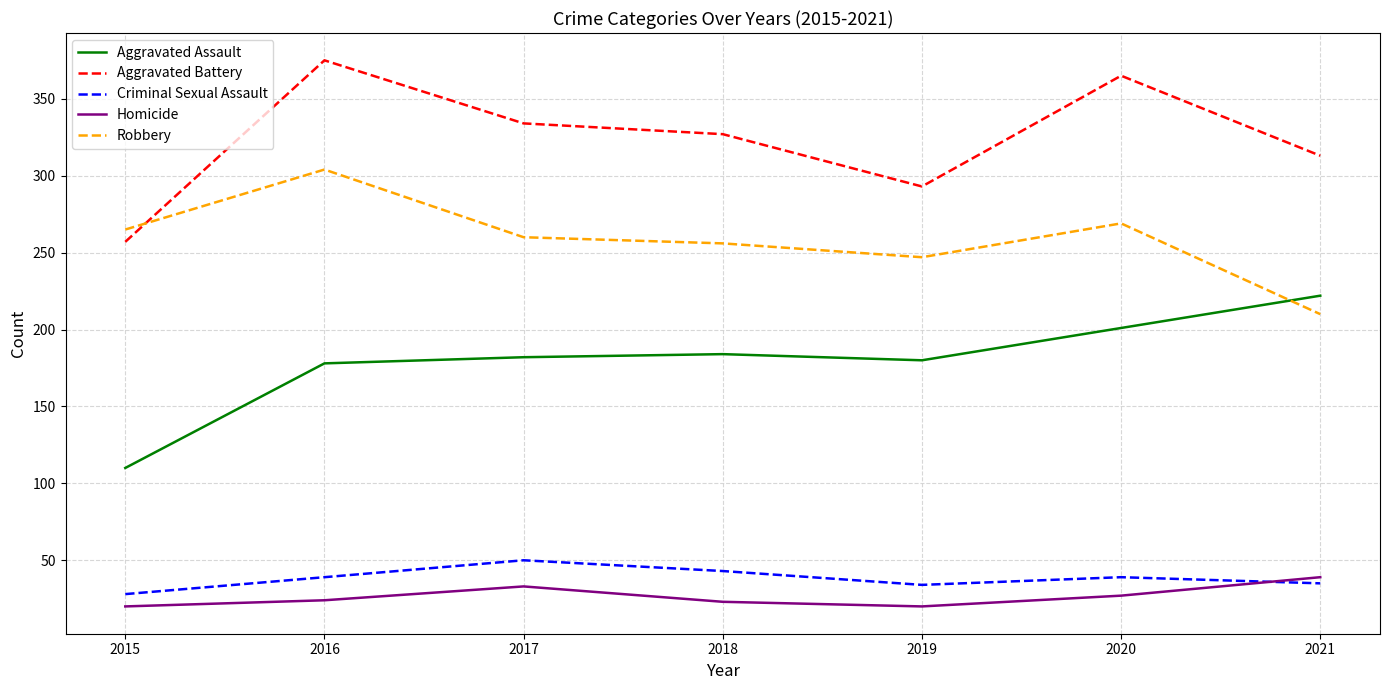

Is it true that Aggravated Battery equals 257 at 2015?

True